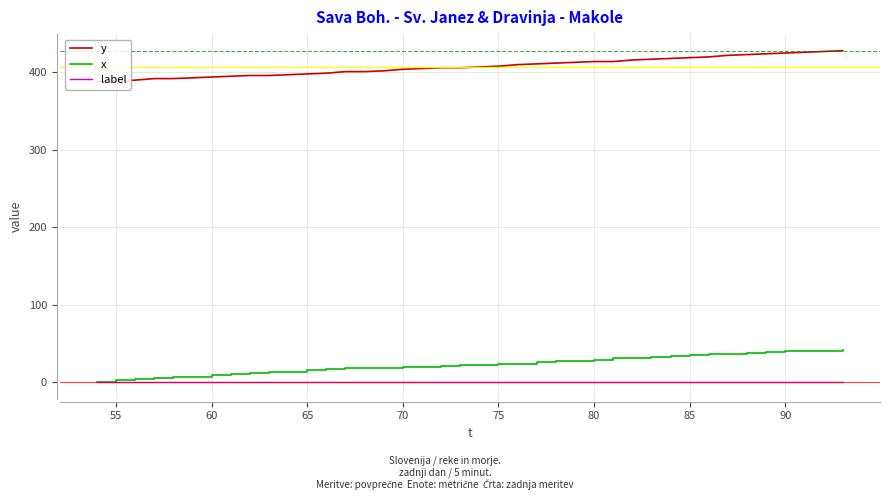

List the series in order of their peak value, highest first.

y, x, label